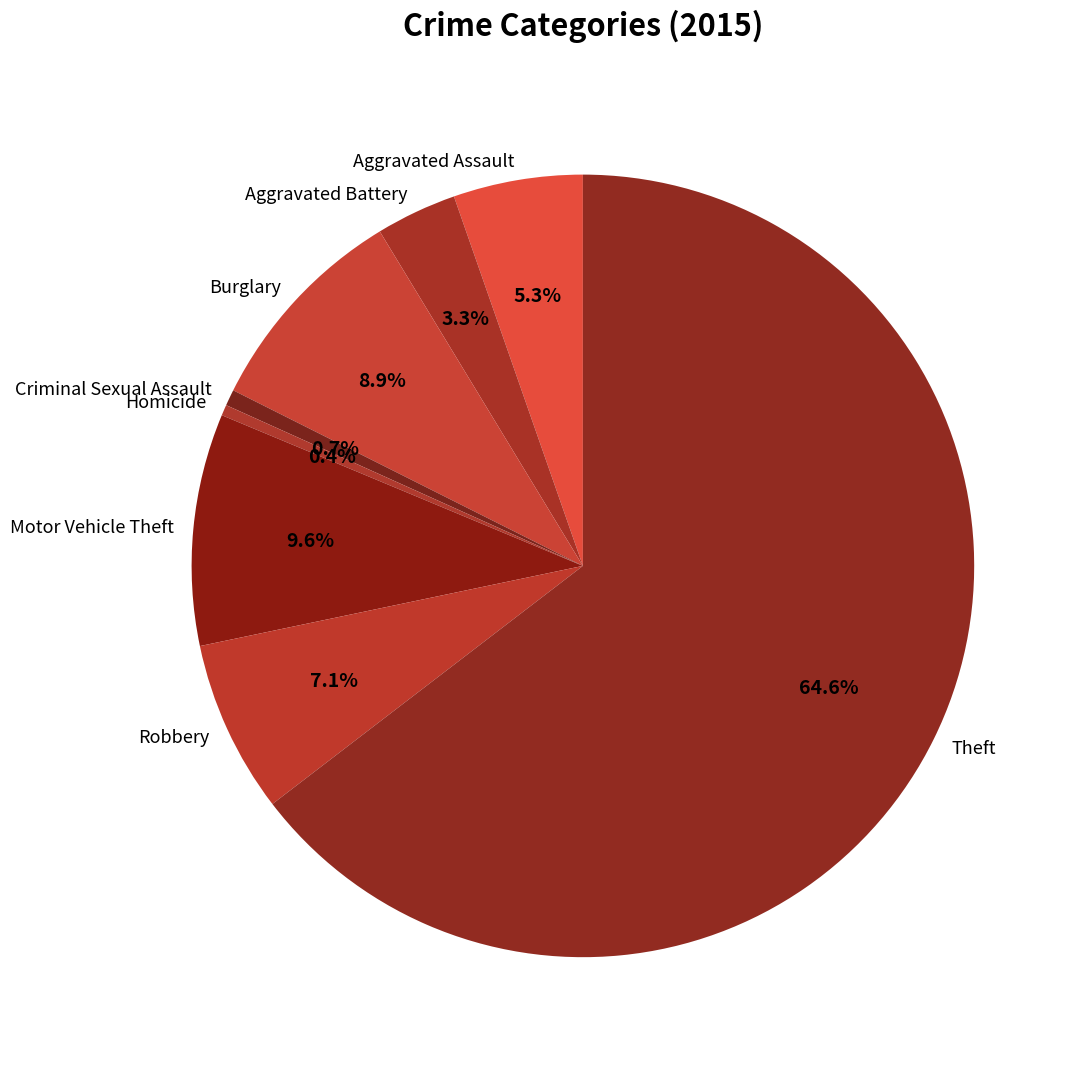

Is it true that Robbery is 1% of the pie?

False